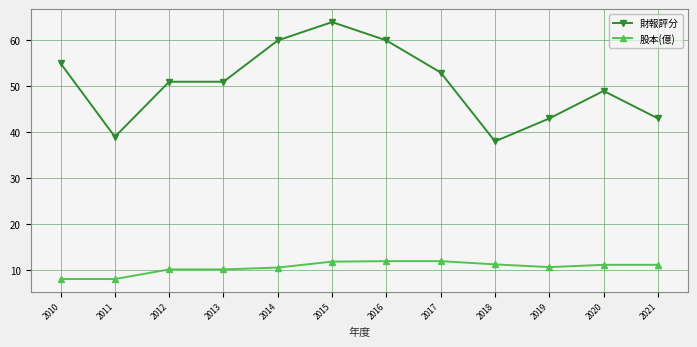

Which series has the largest total across all categories?

財報評分